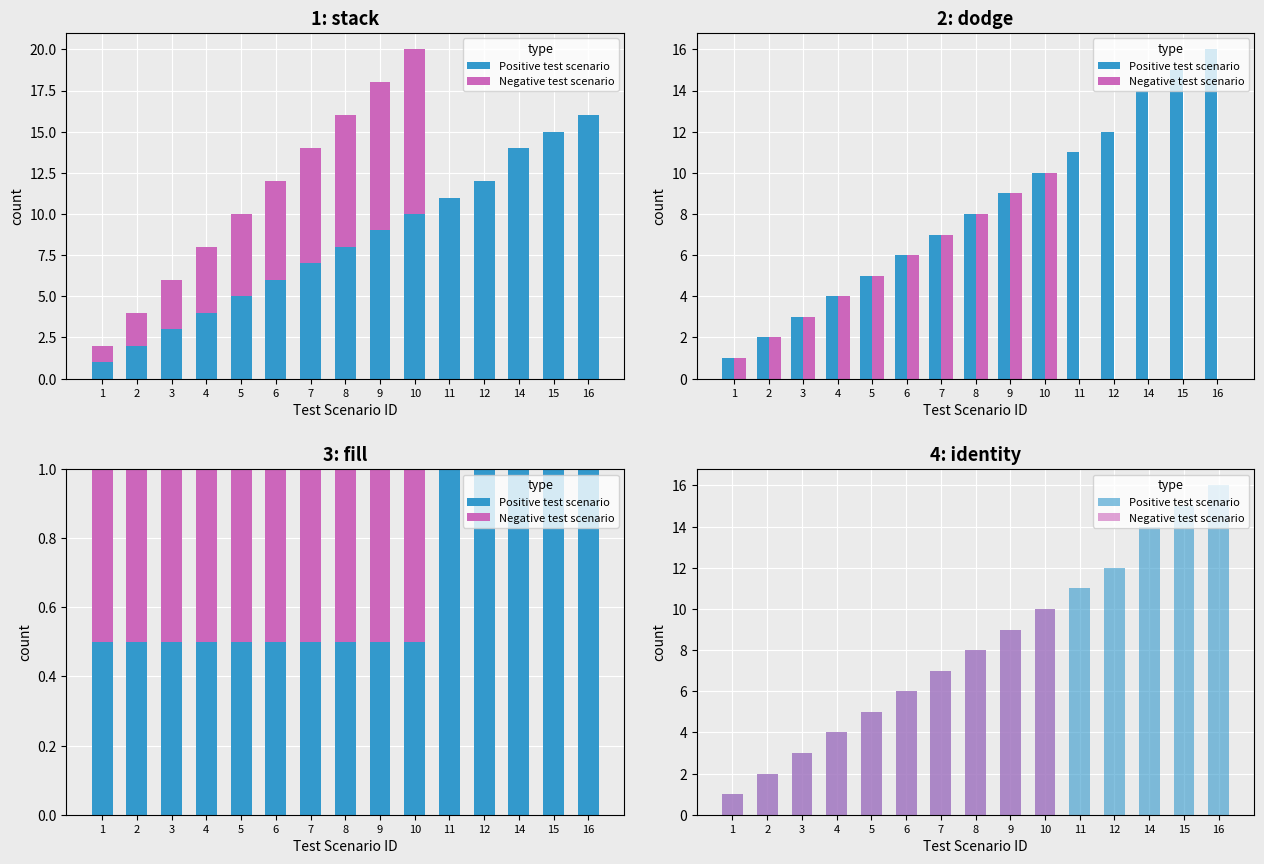

What is the sum of all Negative test scenario values?

55